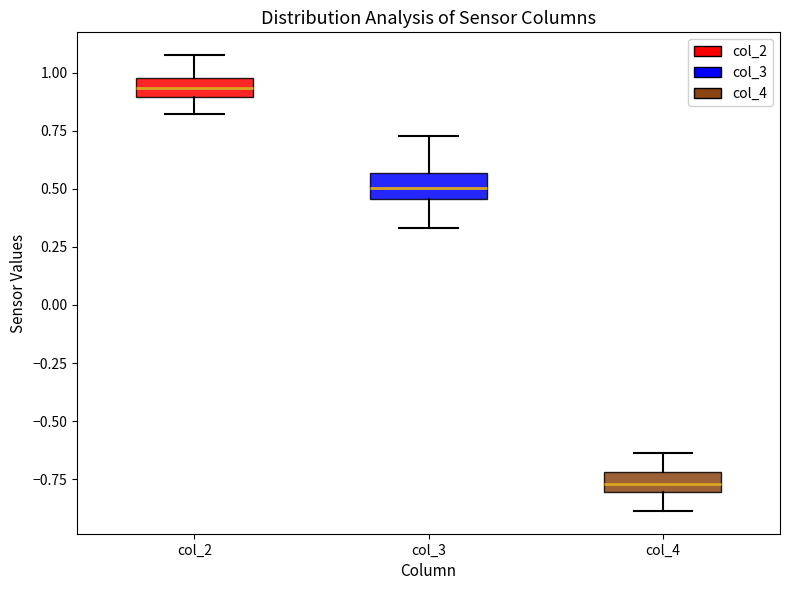

Reading left to right, transcribe this box plot: for each box, give where its median line is, the range the box spans, and where its two whiskers end, as read against the y-axis. The values are not printed on the chart, so give them approximately, as read against the axis.

col_2: median 0.95, box 0.90 to 1.00, whiskers 0.80 to 1.10
col_3: median 0.50, box 0.45 to 0.55, whiskers 0.35 to 0.75
col_4: median -0.75, box -0.80 to -0.70, whiskers -0.90 to -0.65